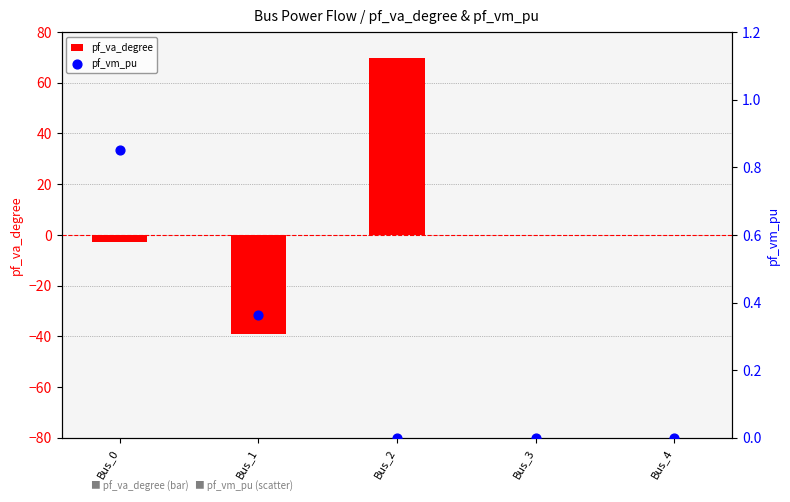

Which series has the widest spread of Y values?

pf_va_degree